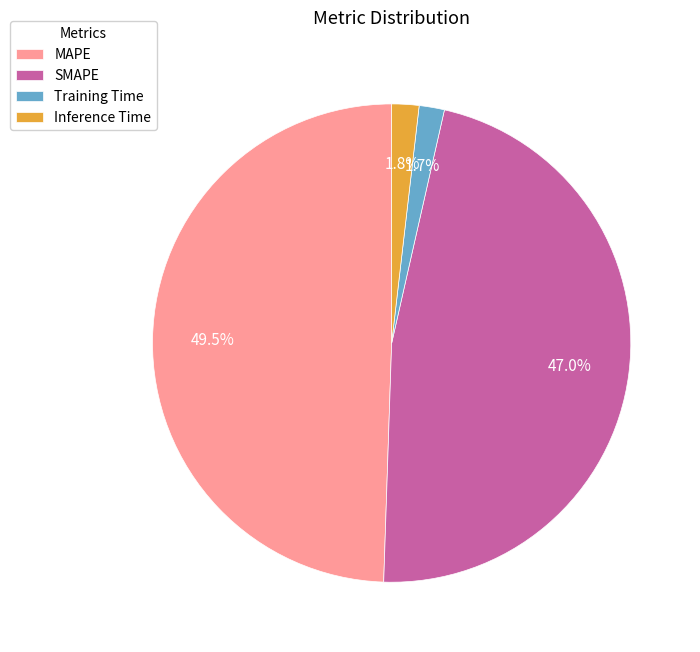

To the nearest percent, what percentage of the pie is Inference Time?

2%